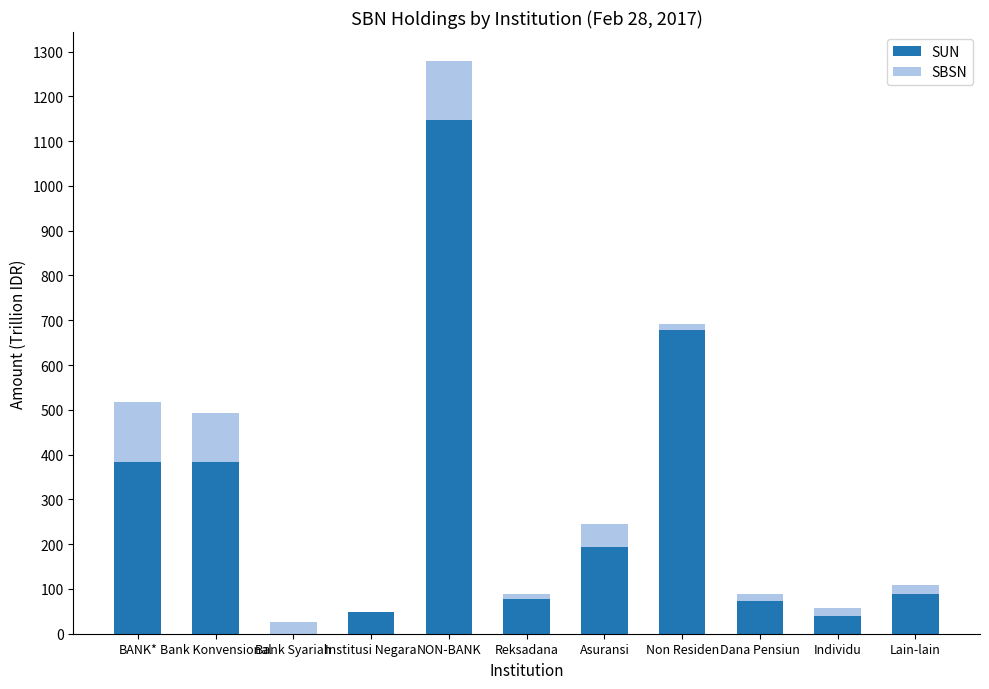

What are all the series names shown in the legend?

SUN, SBSN